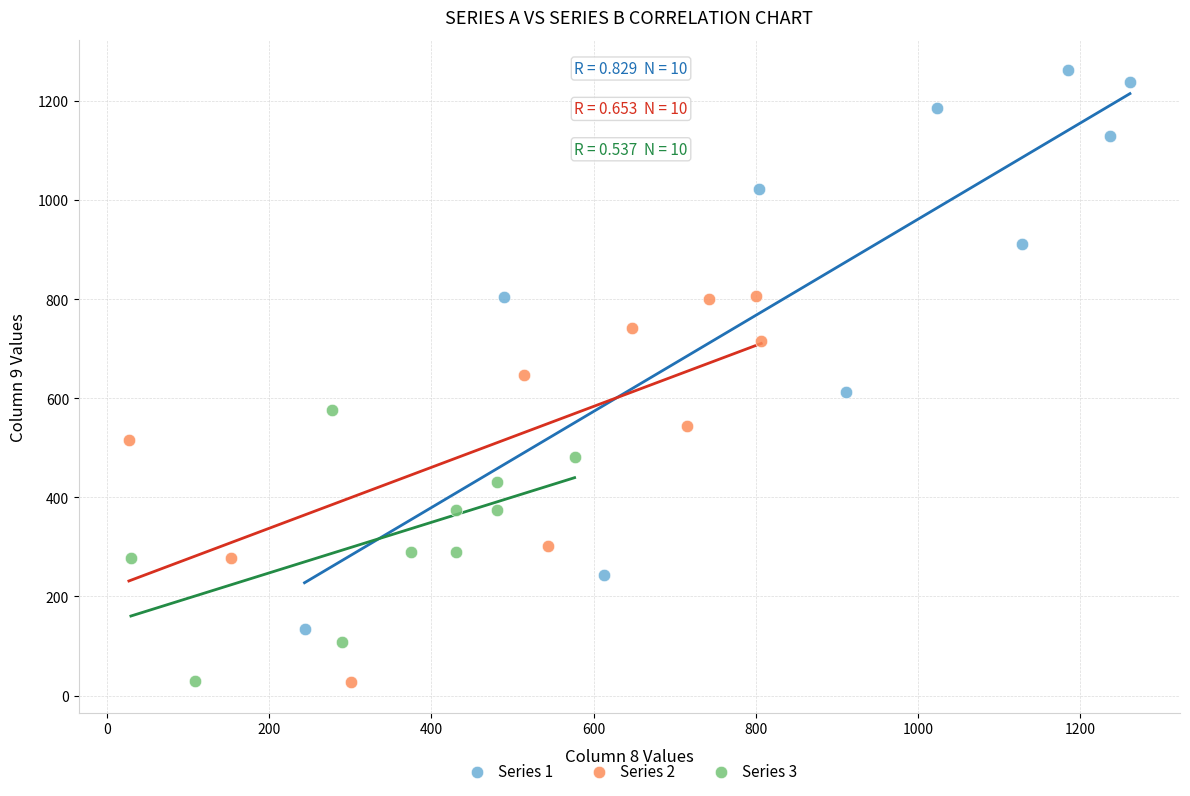

Which series has the largest Y range (max minus min)?

Series 1